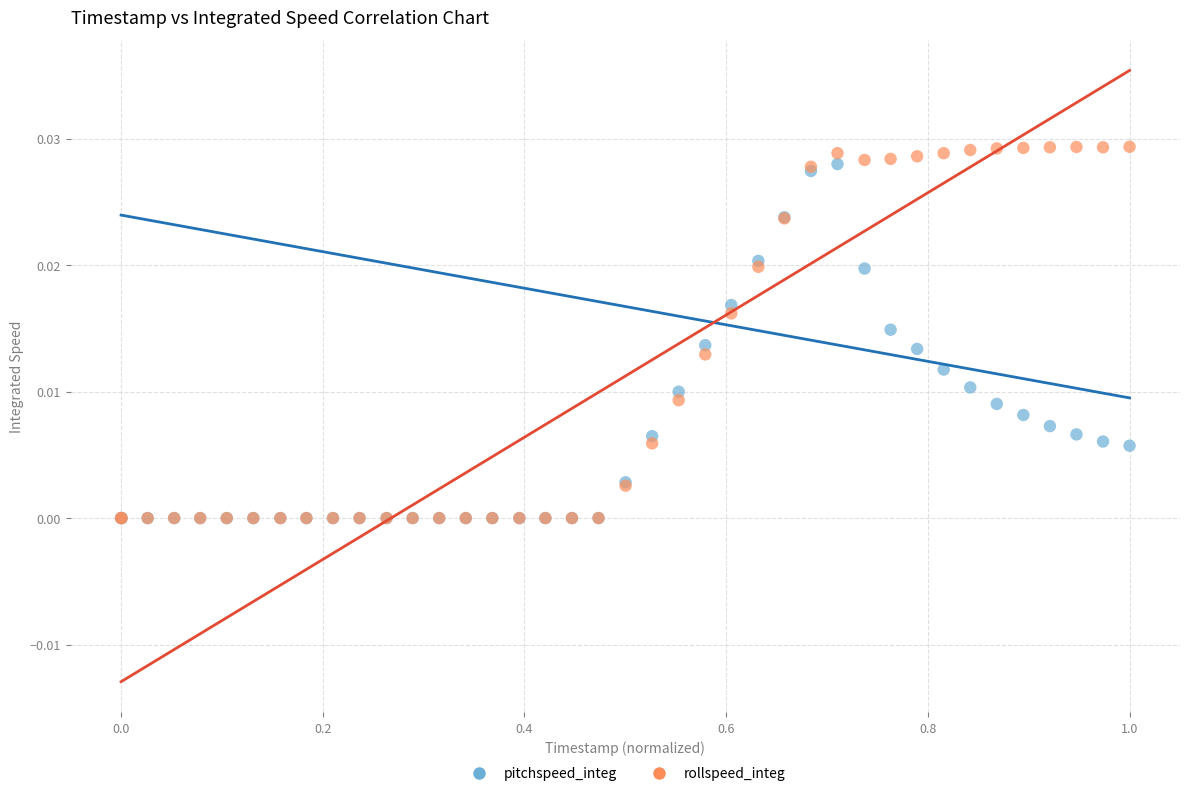

What are all the series names shown in the legend?

pitchspeed_integ, rollspeed_integ